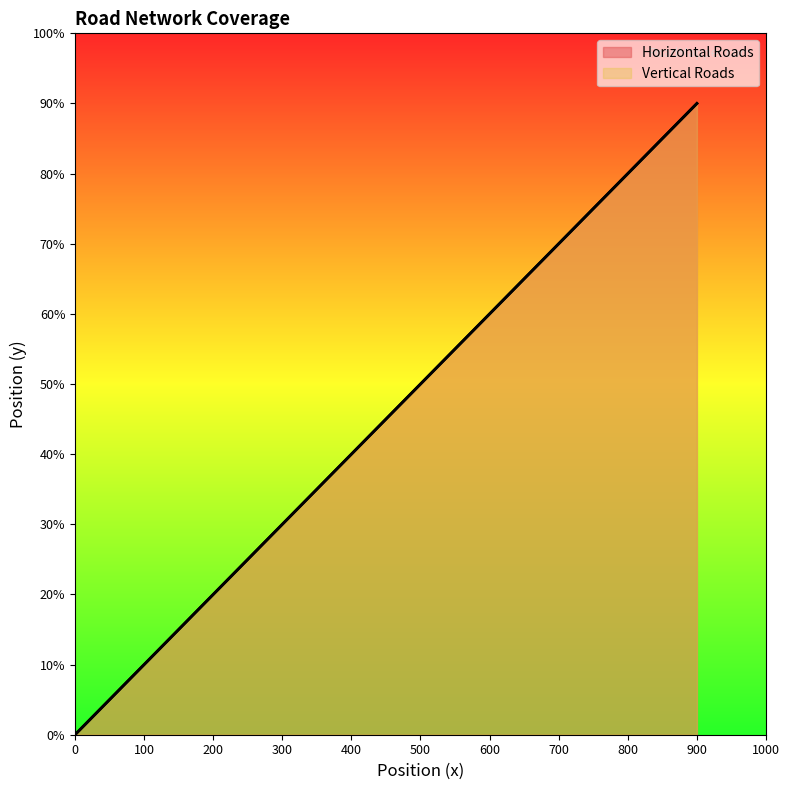

The Vertical Roads series shows 329 at 200. True or false?

False